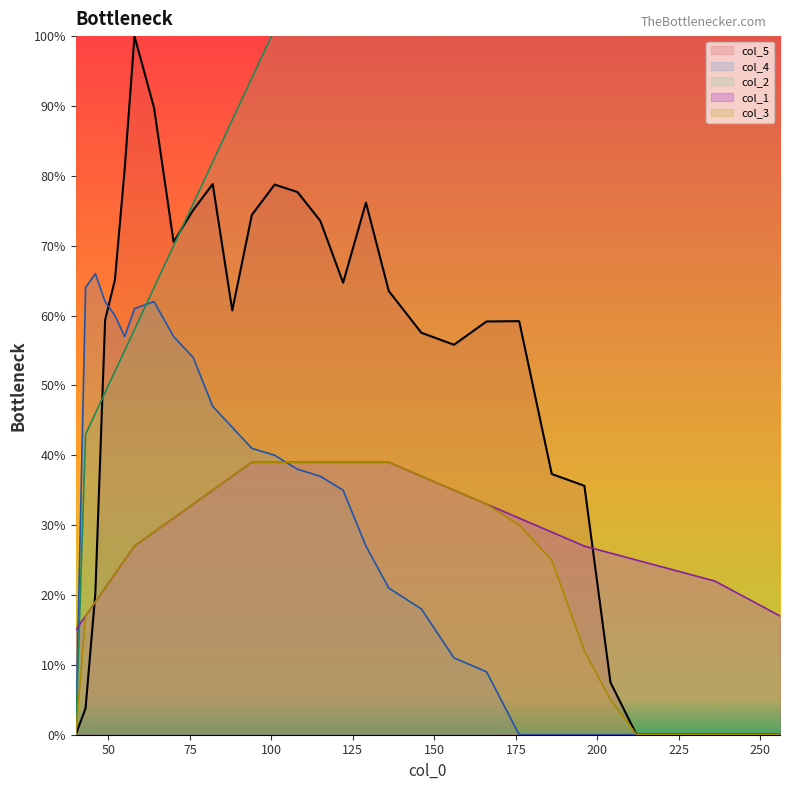

Which series ends up on top after the final intersection of col_4 and col_5?

col_5